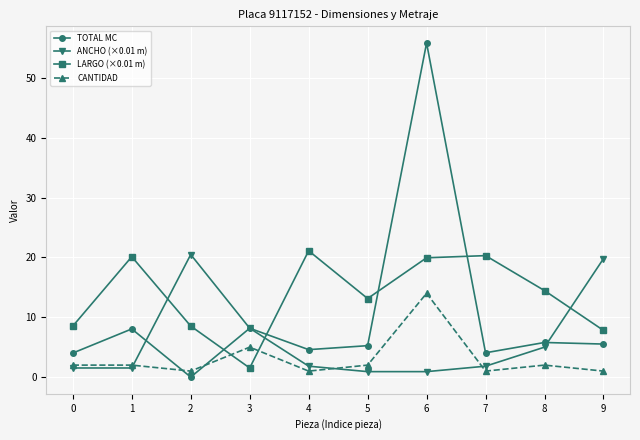

Which series ends up on top after the final intersection of ANCHO (×0.01 m) and TOTAL MC?

ANCHO (×0.01 m)